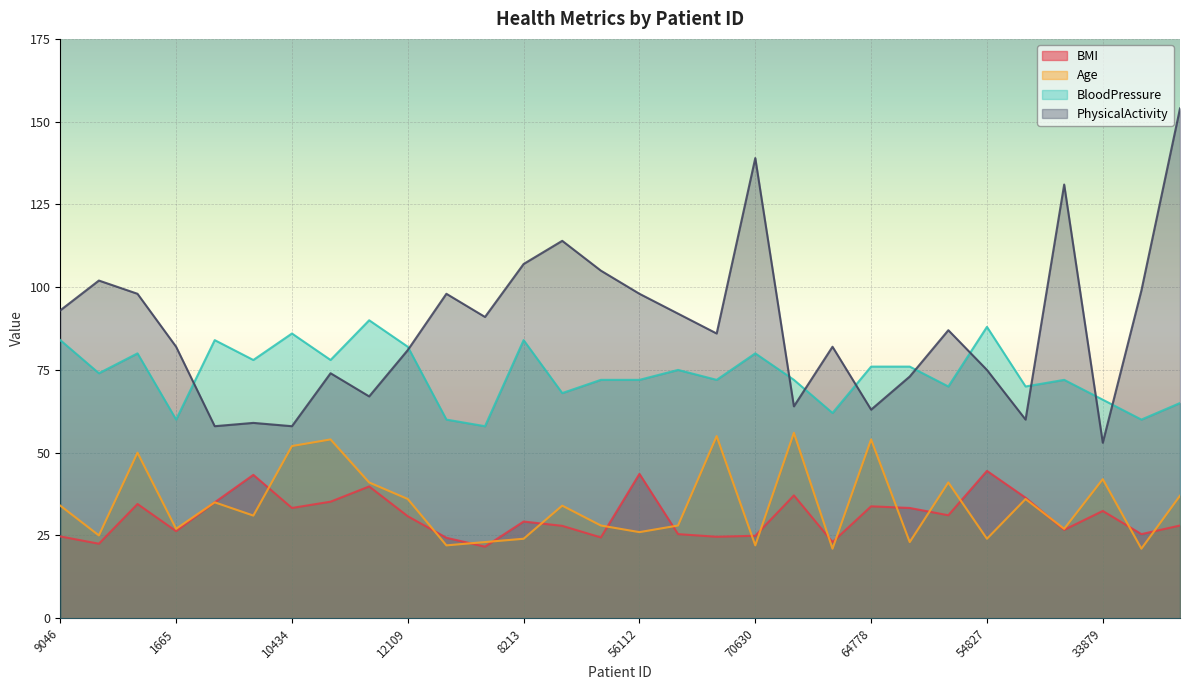

Which series has the widest spread of values?

PhysicalActivity